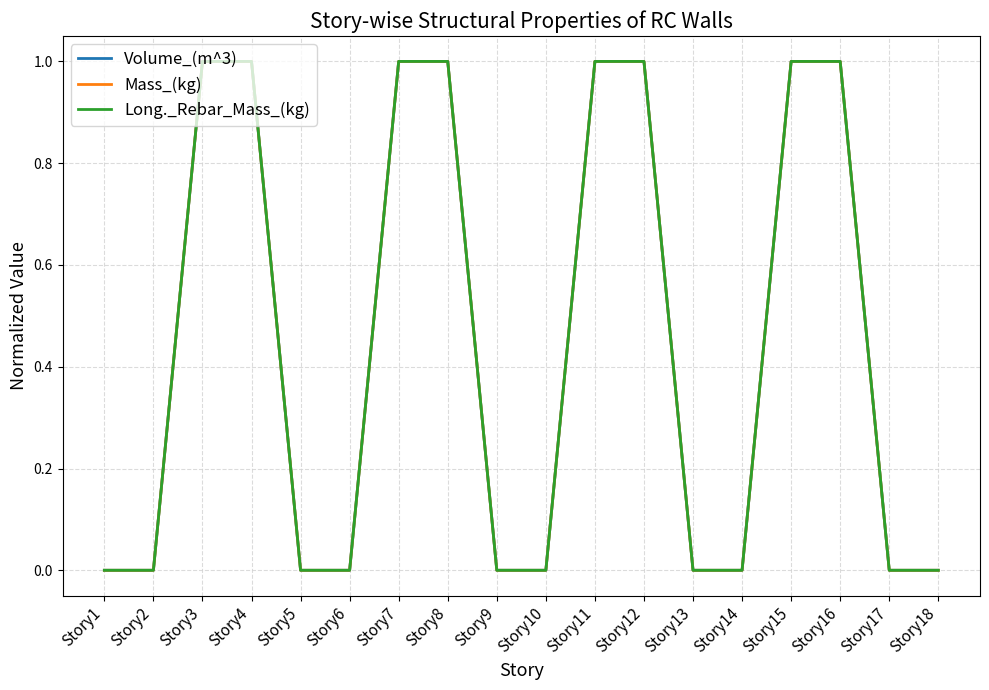

True or false: Long._Rebar_Mass_(kg) has a value of 0 at Story17.

True